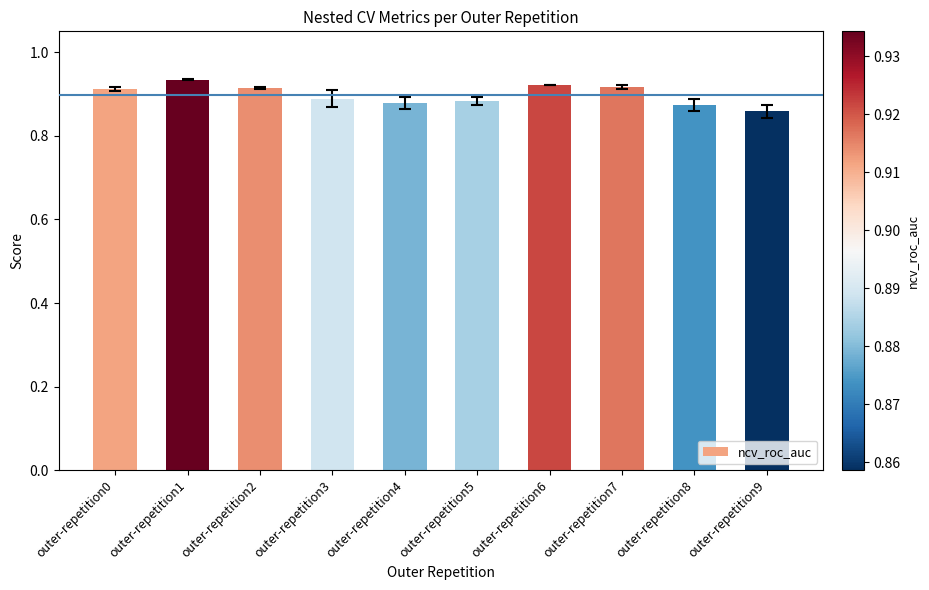

The value at outer-repetition2 is 1.5. True or false?

False